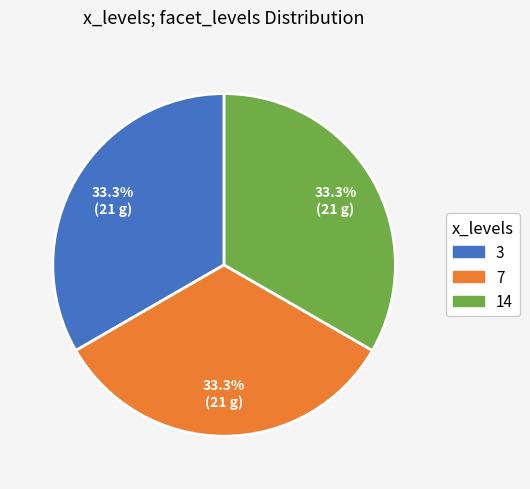

What percentage is the 7 slice, to the nearest percent?

33%